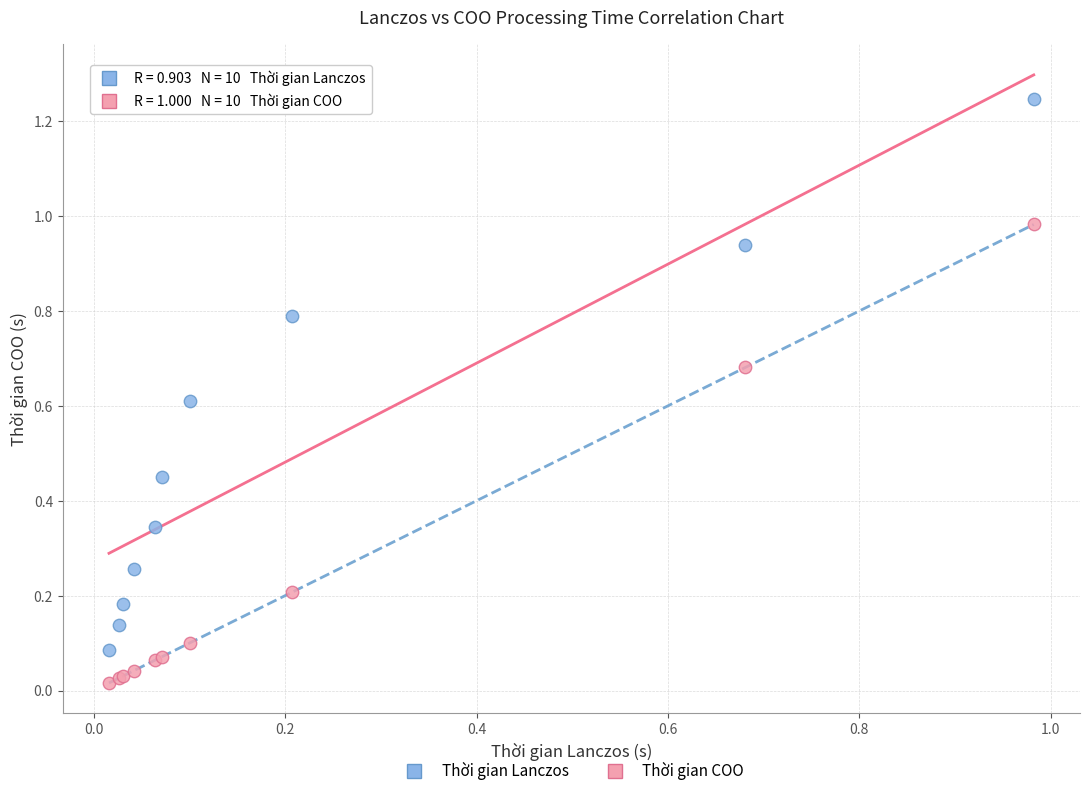

Which series contains the highest Y value?

Thời gian Lanczos